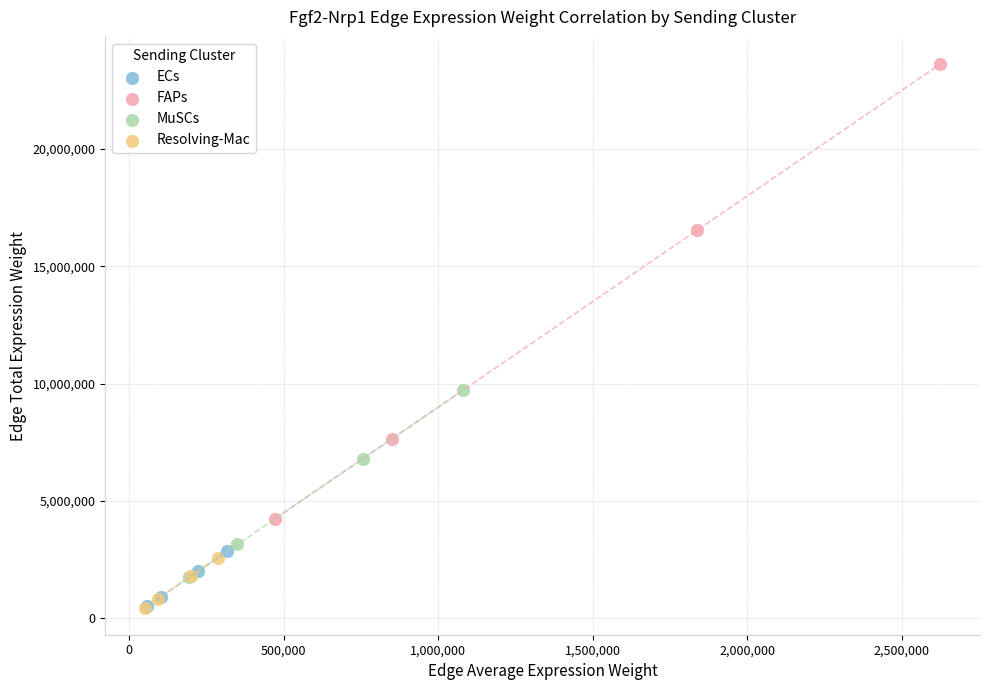

Which series reaches the maximum Y coordinate?

FAPs